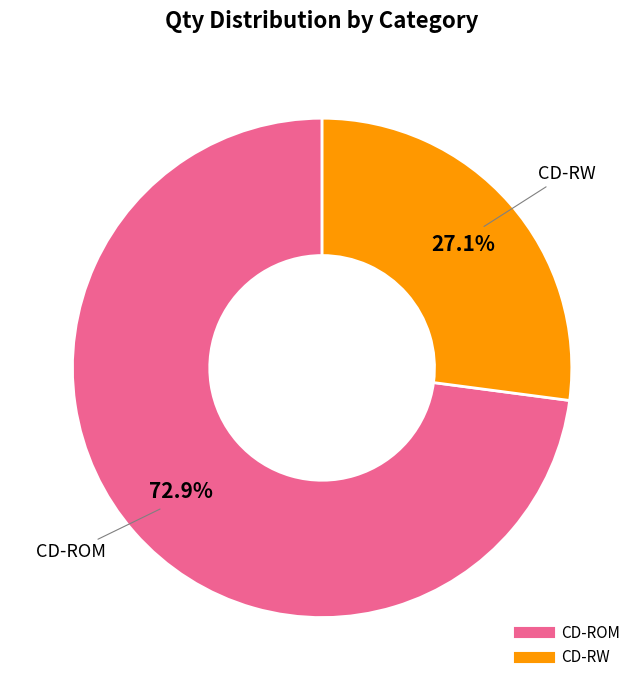

To the nearest percent, what is the average slice percentage?

50%